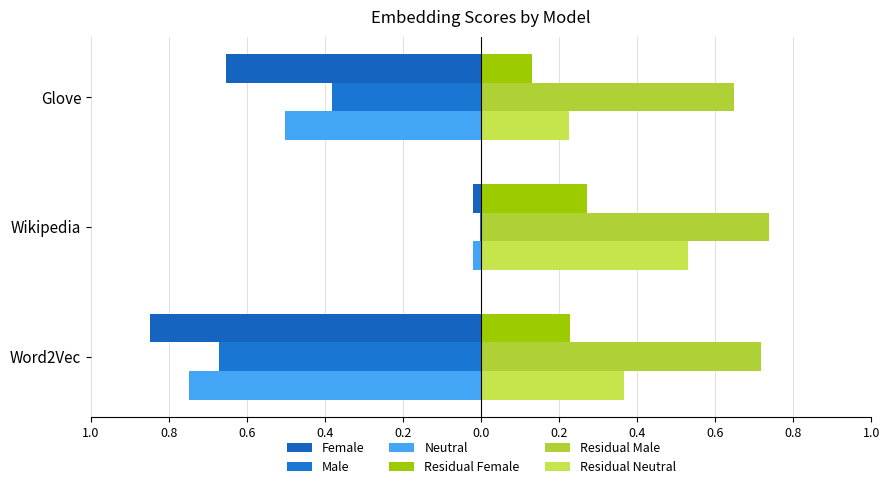

What position from the right is Wikipedia?

2